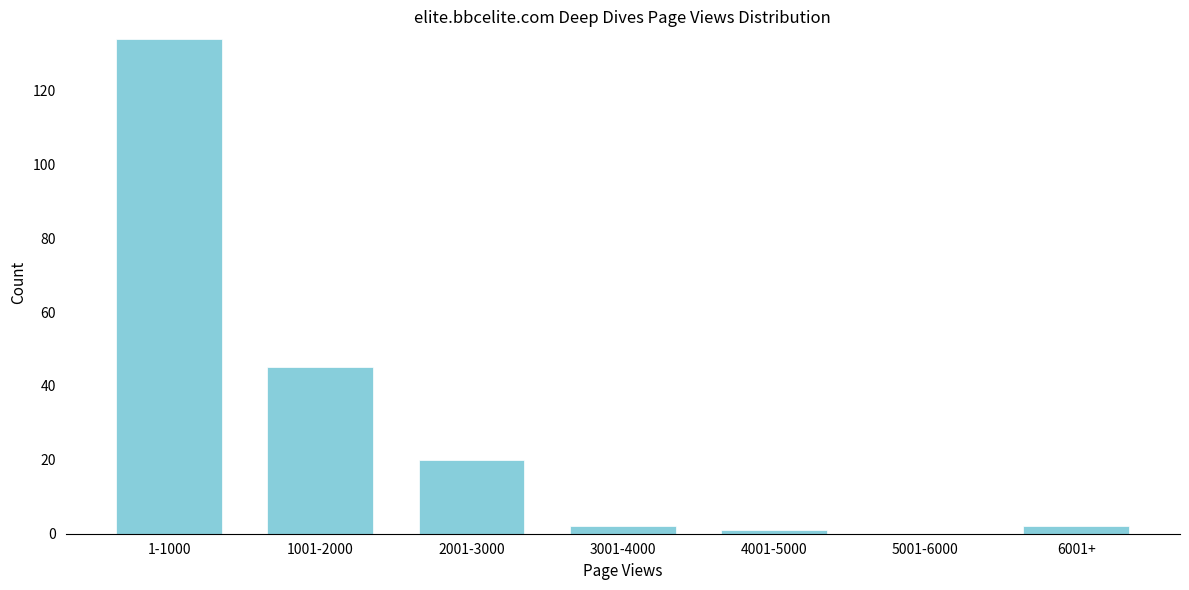

Reading right to left, list all the values displayed in this chart.

6001+=2	5001-6000=0	4001-5000=1	3001-4000=2	2001-3000=20	1001-2000=45	1-1000=134